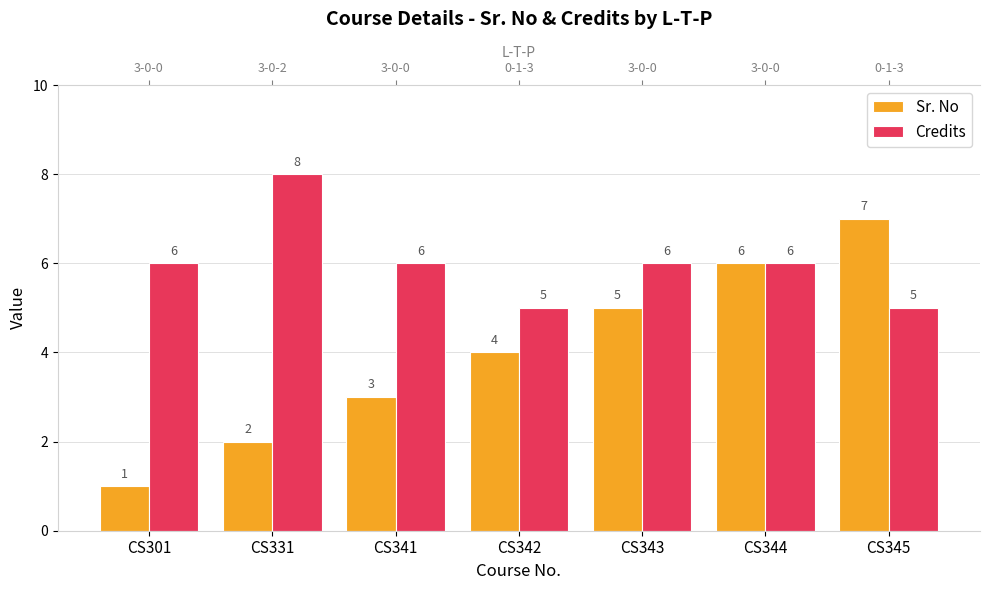

What are all the series names shown in the legend?

Sr. No, Credits